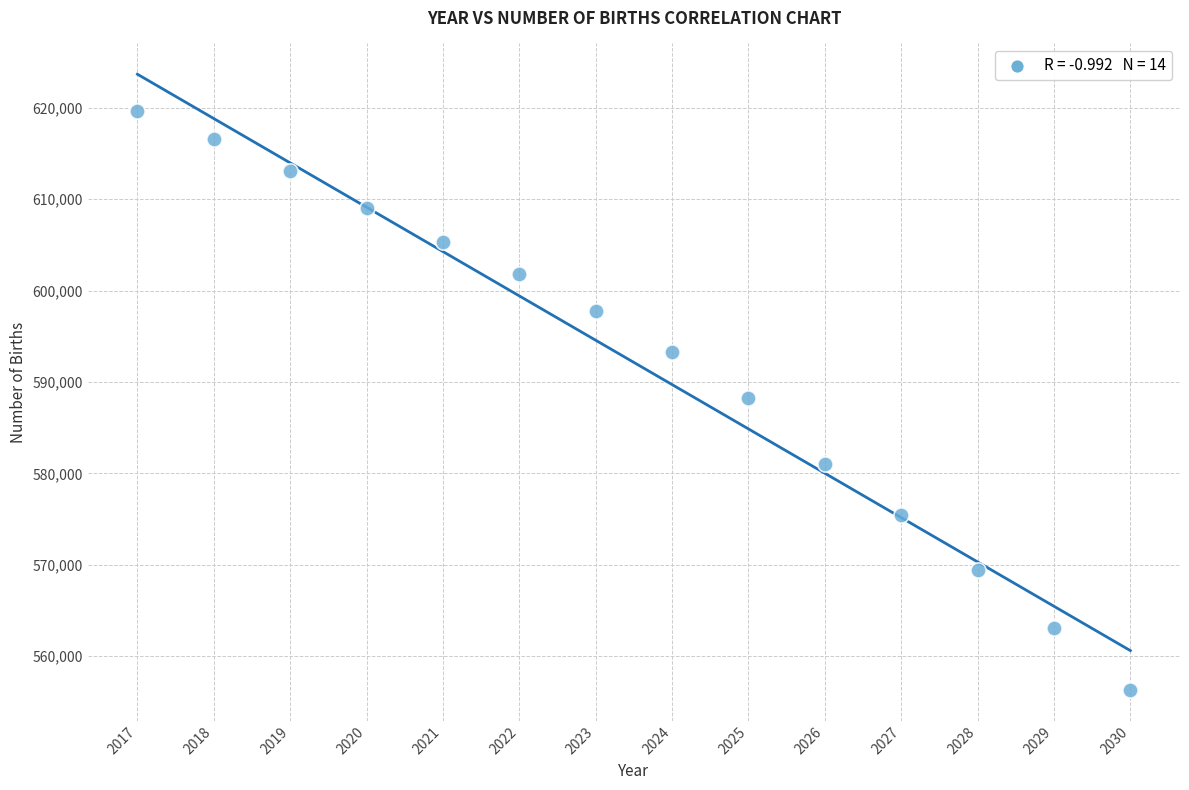

Count the number of points in this scatter plot.

14